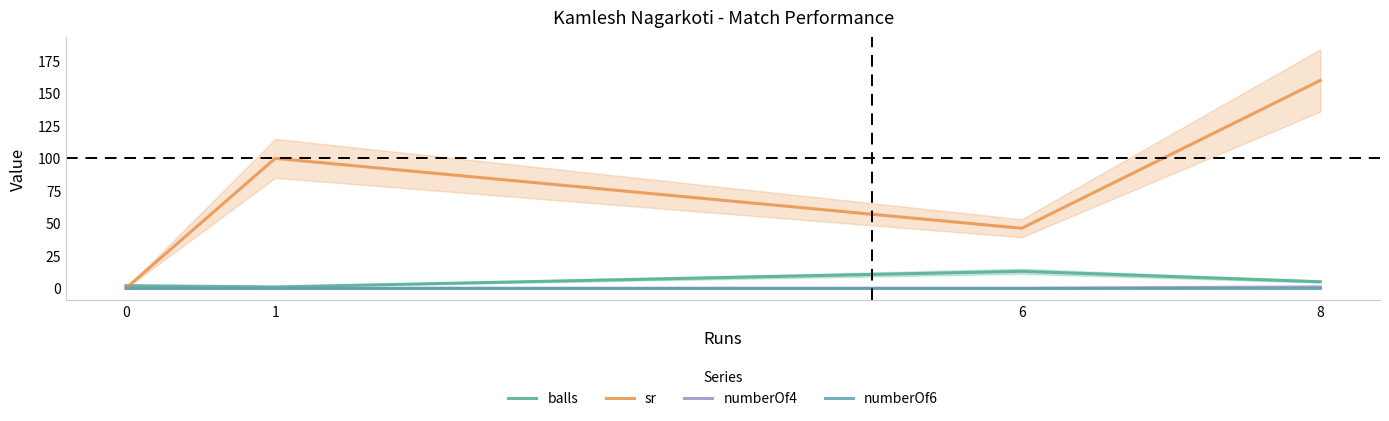

Reading left to right, extract all data points from this chart.

balls: 2.0	1.0	13.0	5.0
sr: 0.0	100.0	46.1	160.0
numberOf4: 0.0	0.0	0.0	1.0
numberOf6: 0.0	0.0	0.0	0.0